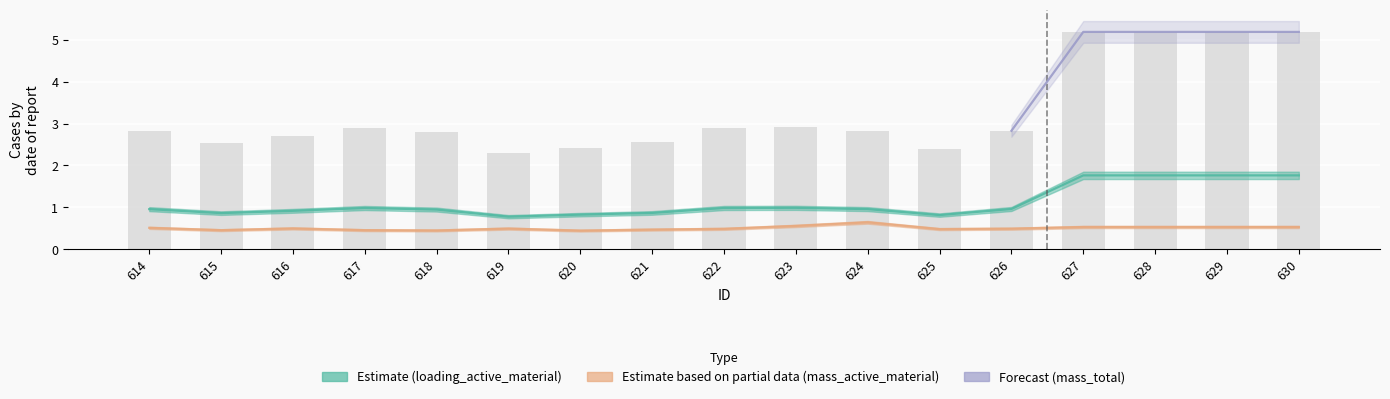

At which label is mass_total closest to 3?

623